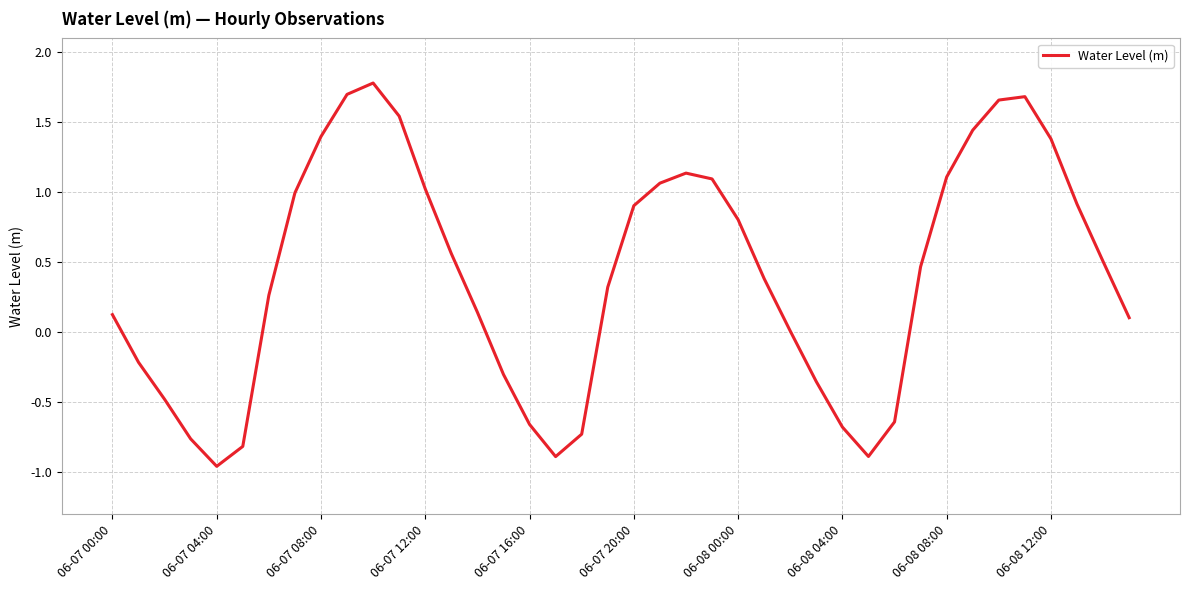

What is the difference between the maximum and minimum values?

2.7